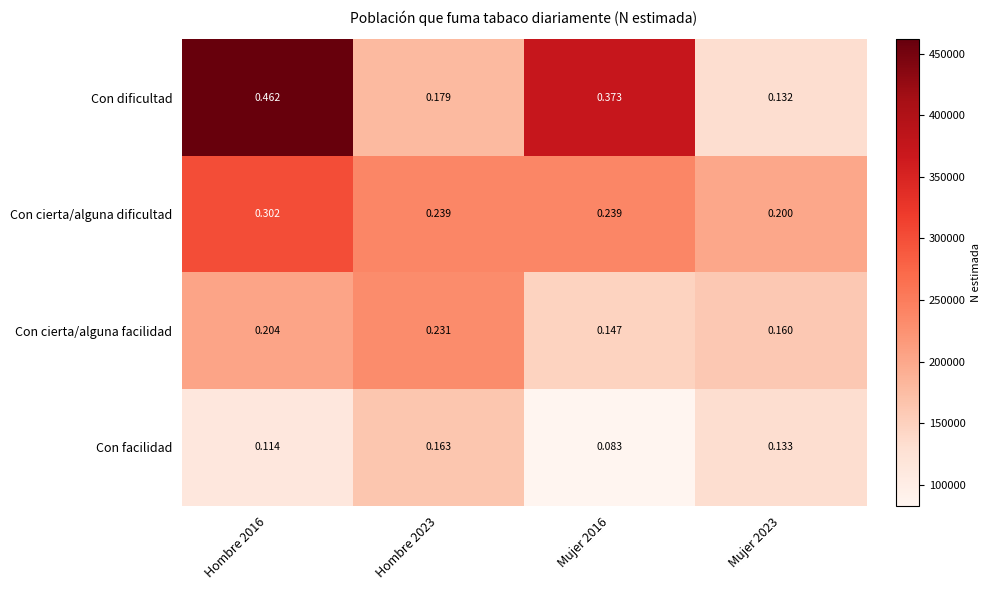

Rank the series by their average value, from highest to lowest.

Con dificultad, Con cierta/alguna dificultad, Con cierta/alguna facilidad, Con facilidad